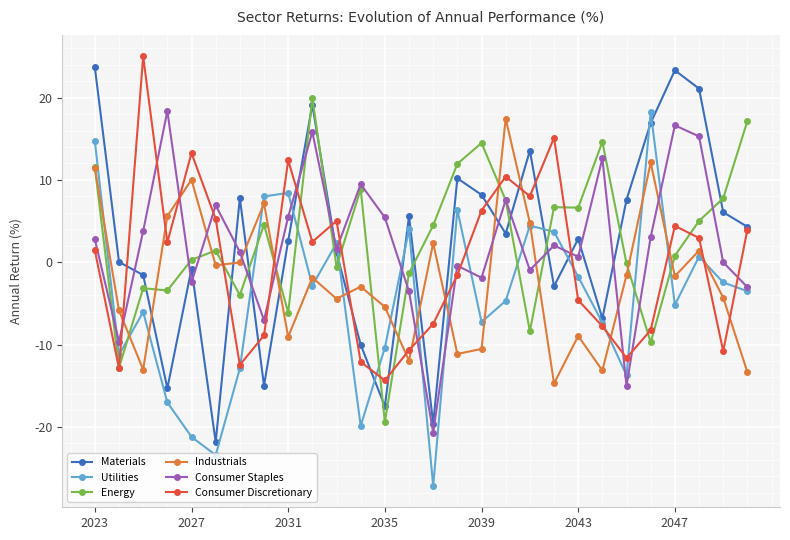

What is the value of the Materials point at the 15th from the left?

-19.6